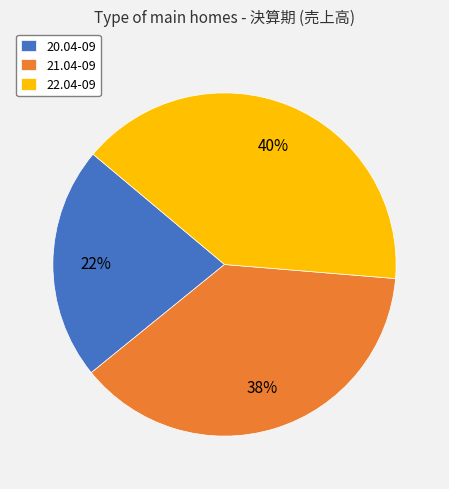

To the nearest percent, what is the difference between the largest and smallest slice percentages?

18%